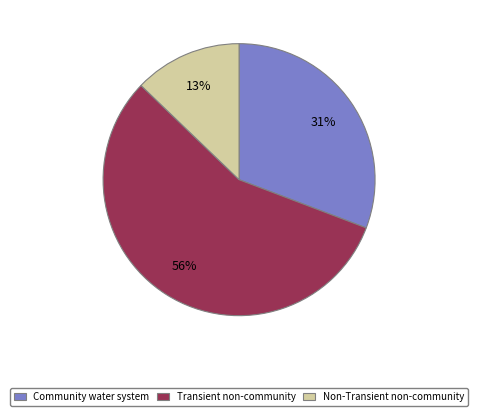

To the nearest percent, what is the average slice percentage?

33%